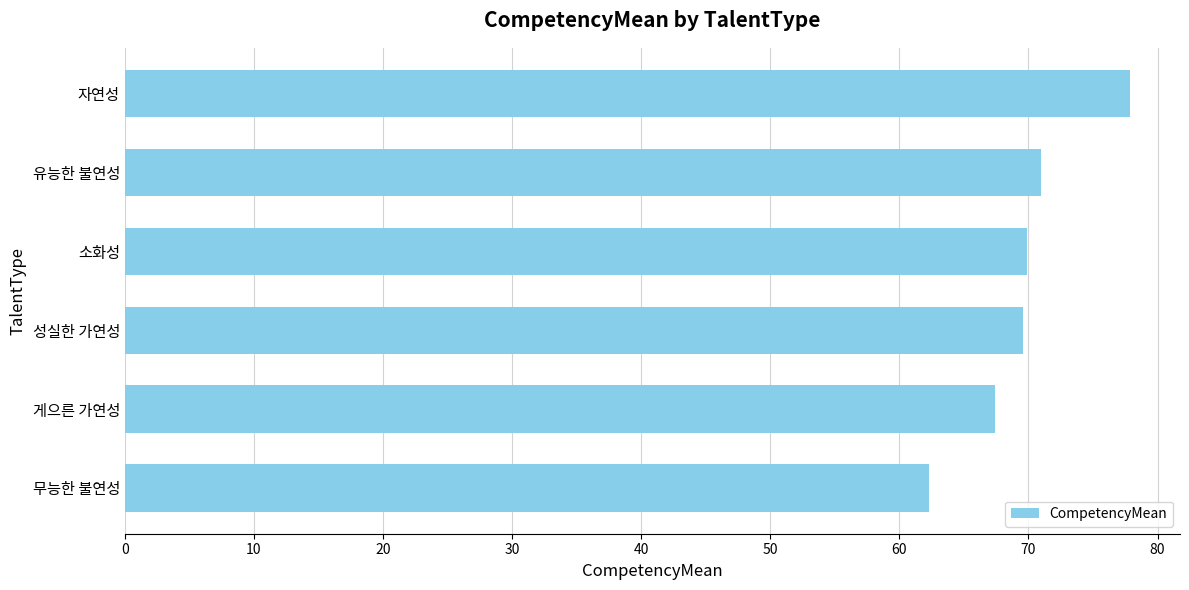

What is the average value?

69.7